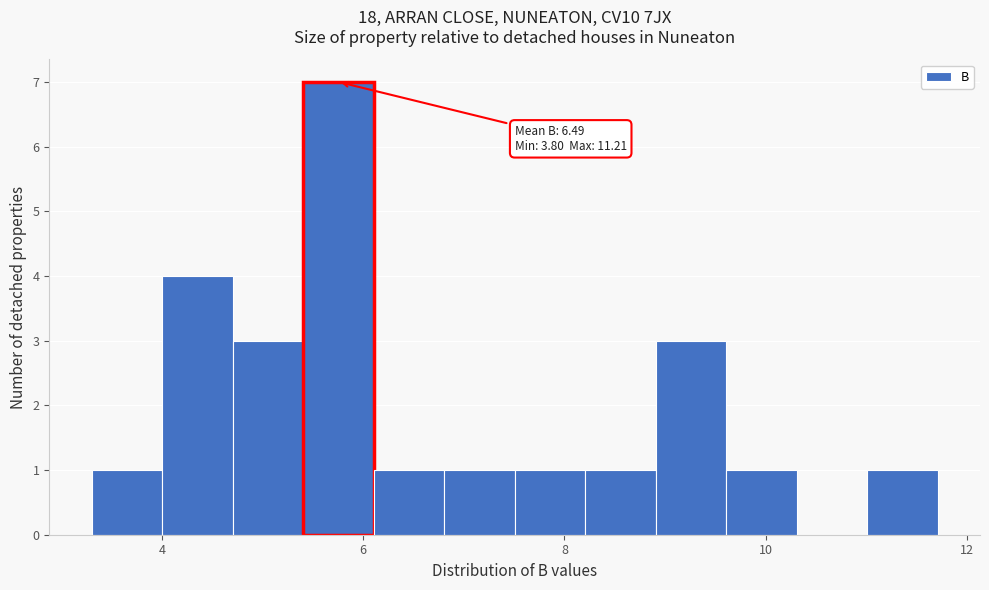

Around what value on the x-axis is the tallest bar? Give the approximate position of its centre, as read against the axis.

5.8